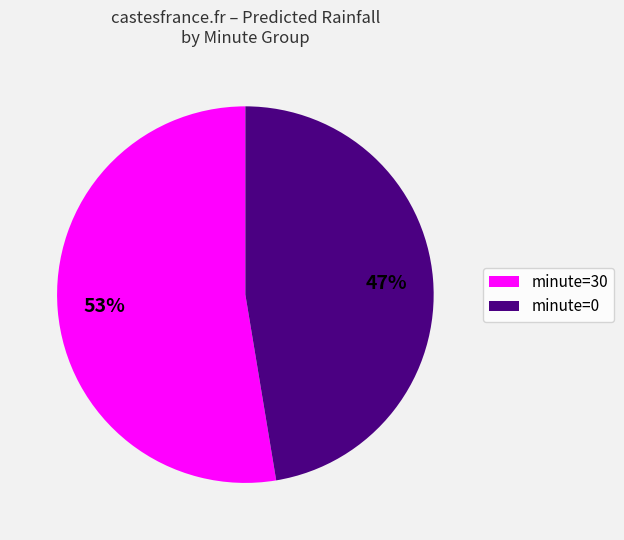

What is the smallest slice in the pie chart?

minute=0